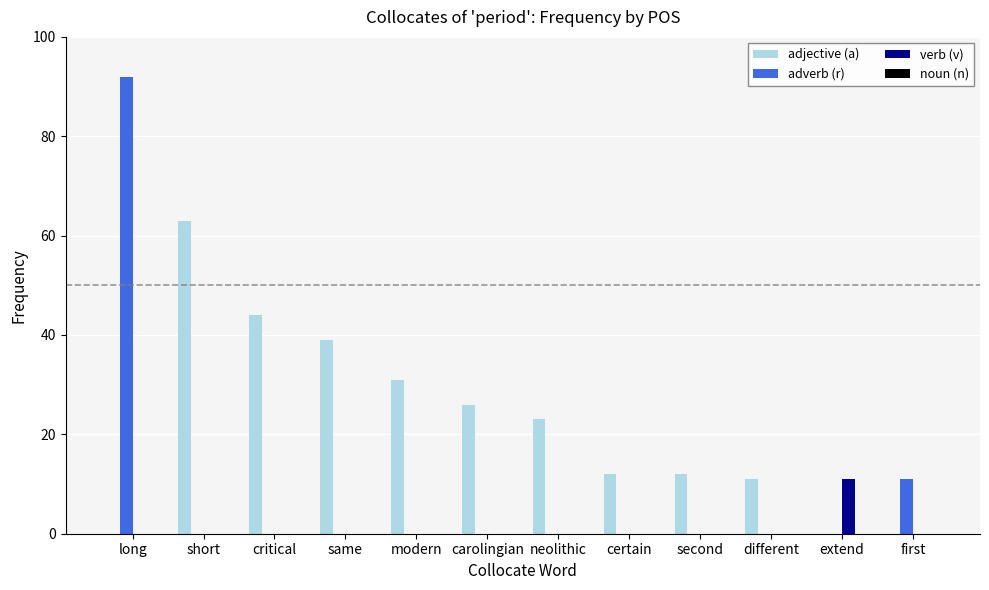

What is the sum of all verb (v) values?

11